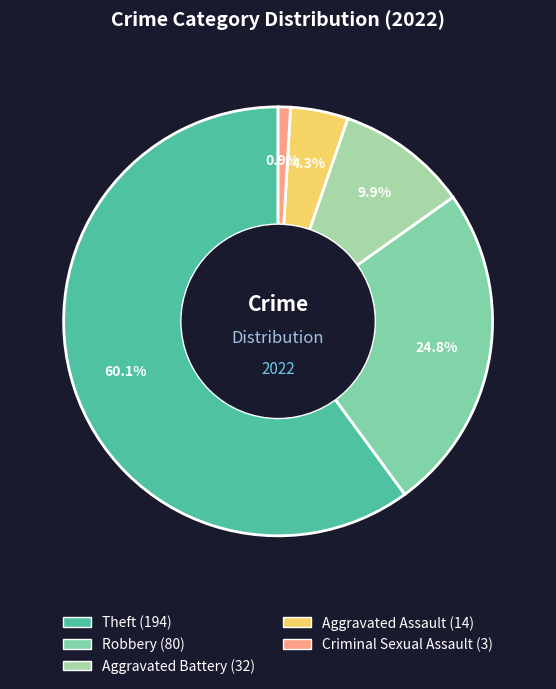

Which category has the biggest portion of the pie?

Theft